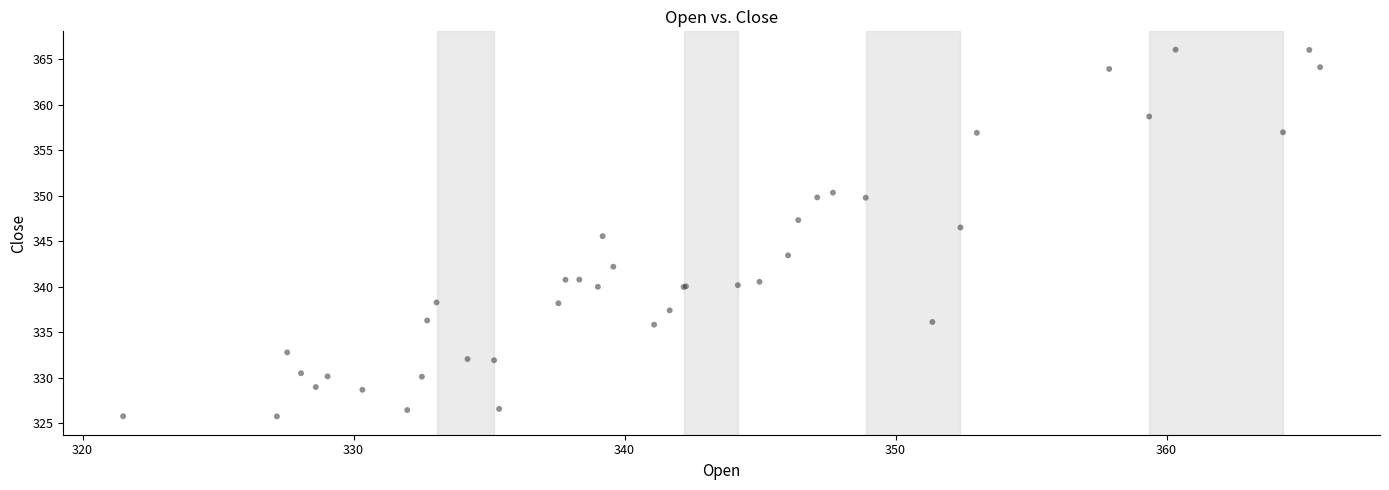

What Y value in the scatter plot is closest to 345?

345.6